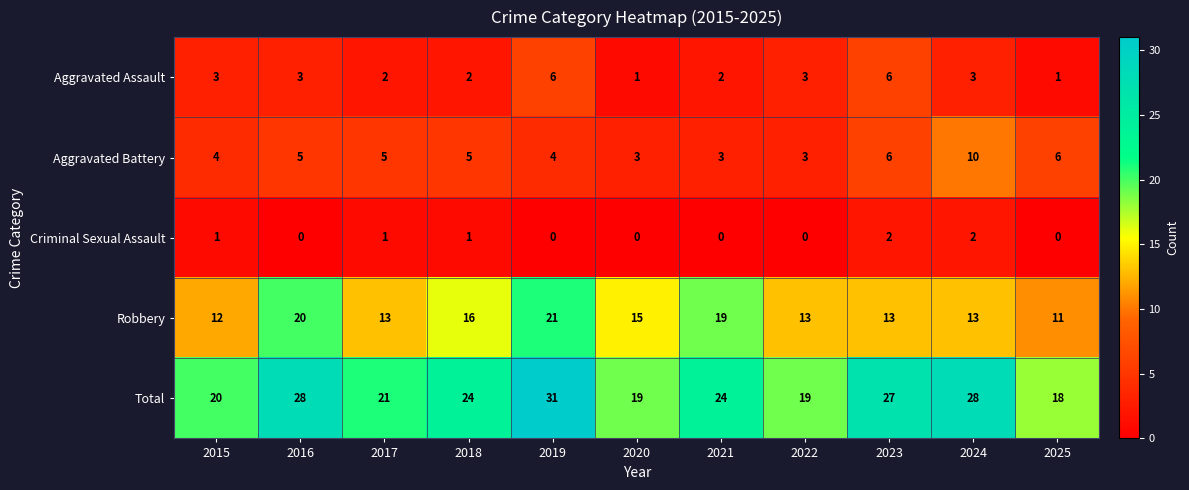

Count the number of data series in this chart.

5